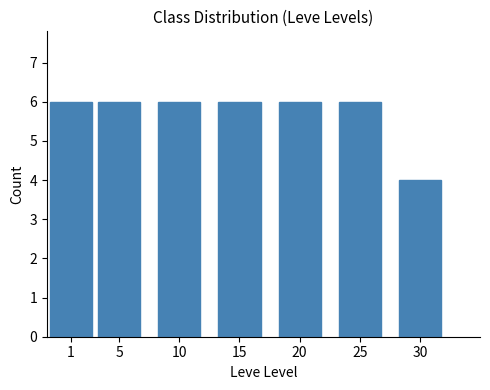

What is the average value?

6